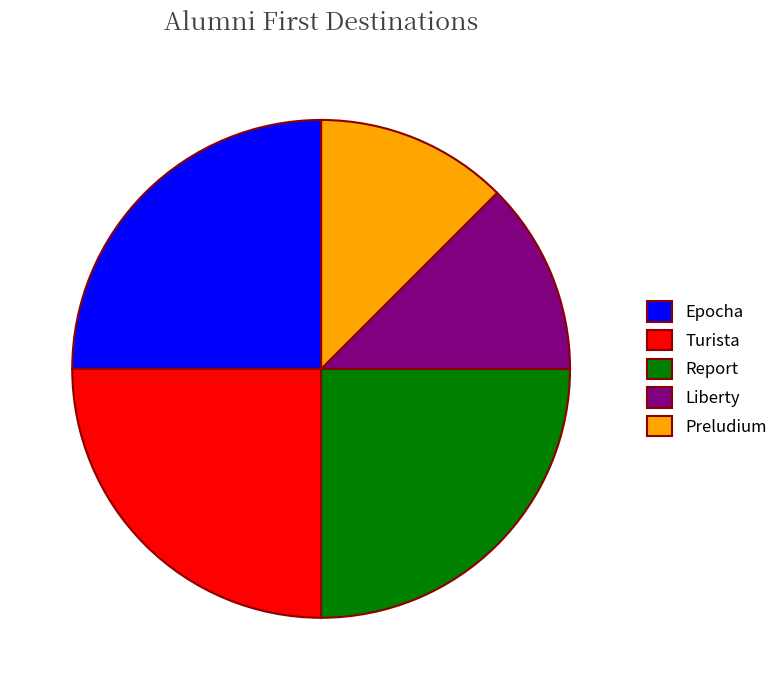

Combined, do Turista and Preludium account for over 50%?

No